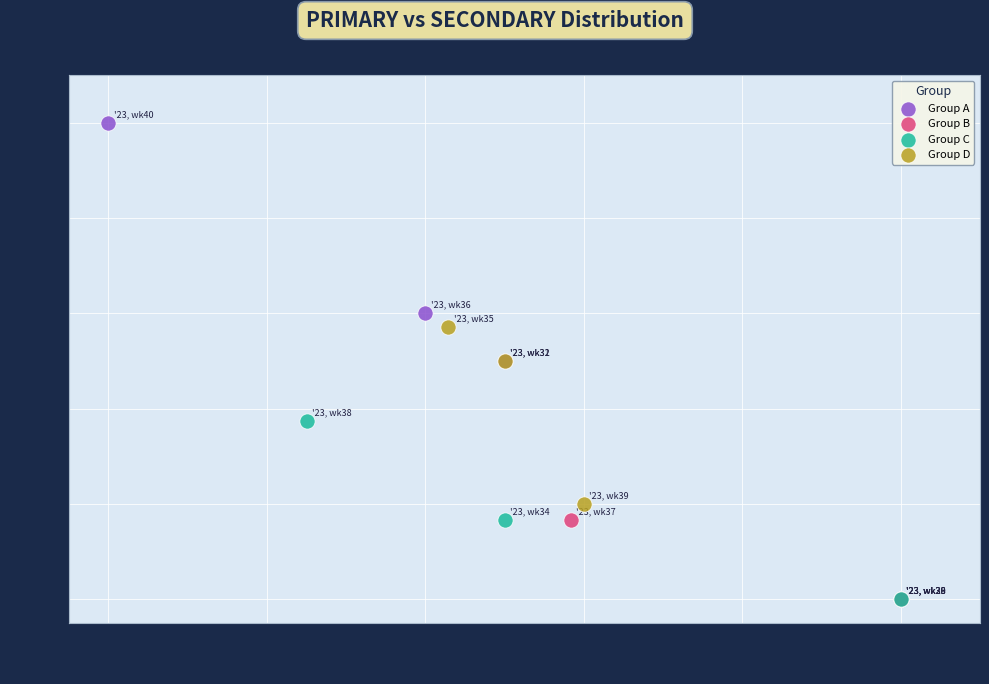

Which series has the widest spread of Y values?

Group A